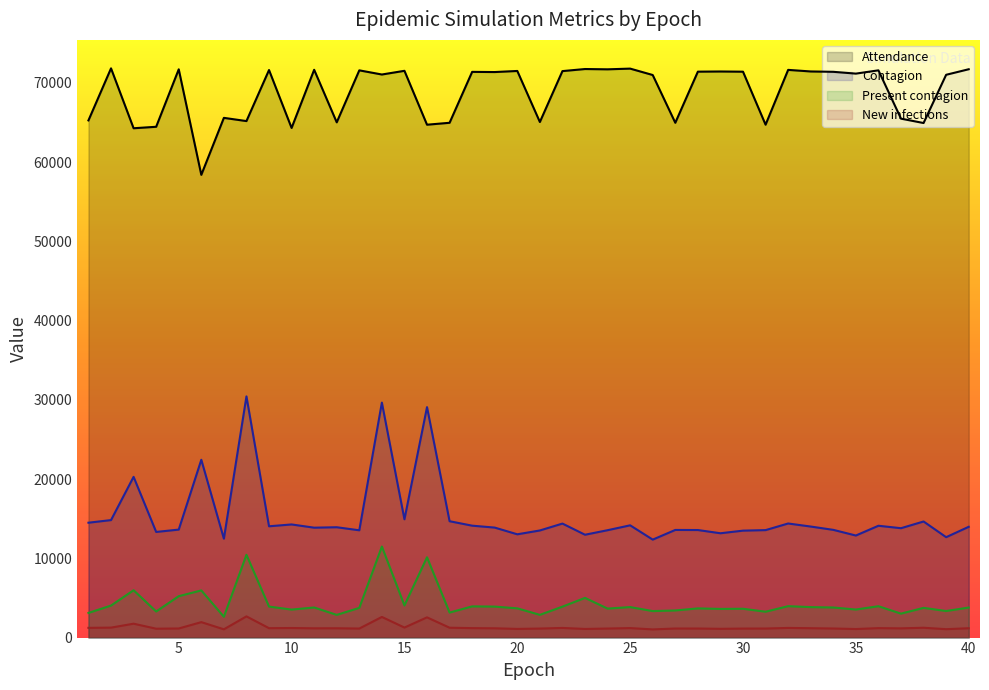

What is the sum of the Contagion values at 38 and 14?

44306